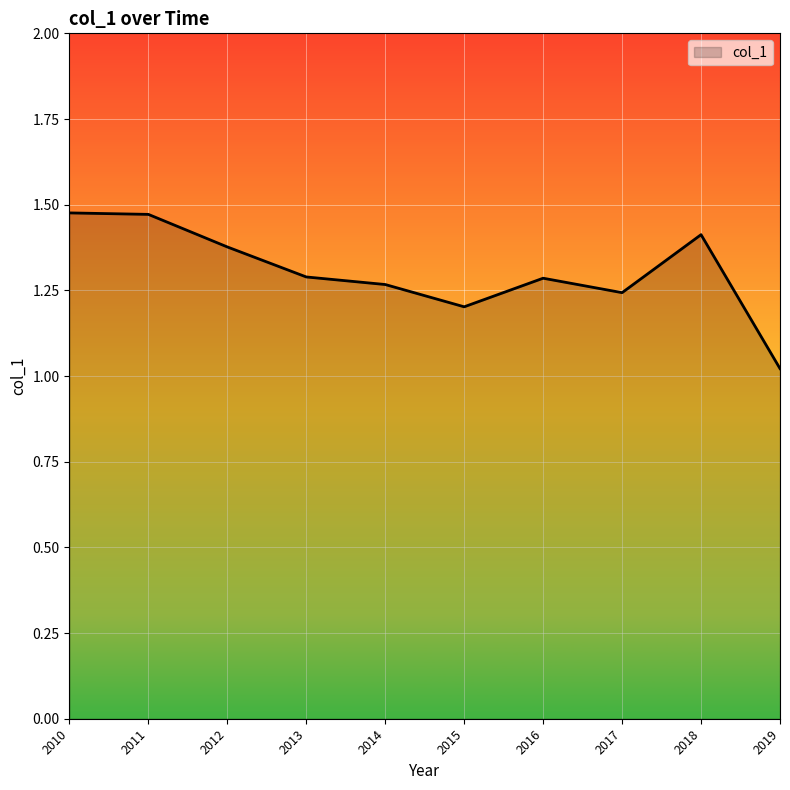

Is it true that the value at 2017 is 1.7?

False